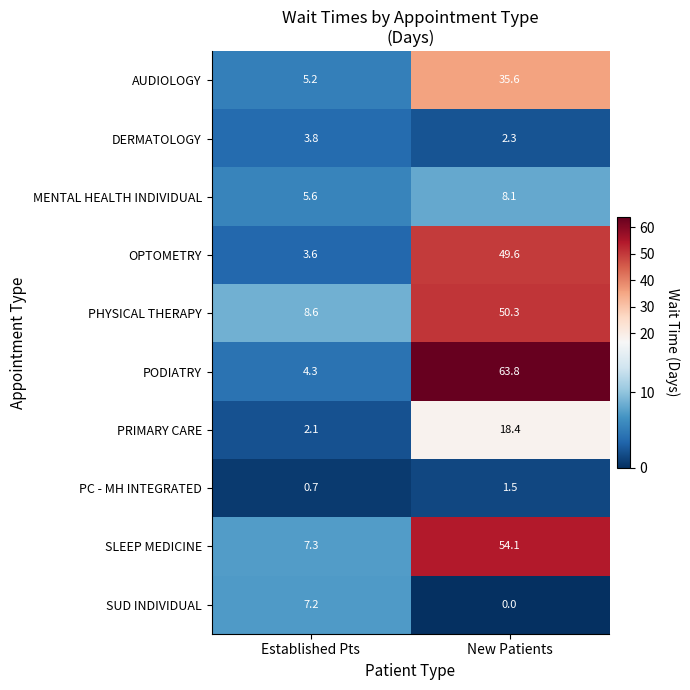

True or false: MENTAL HEALTH INDIVIDUAL has a value of 8.1 at New Patients.

True